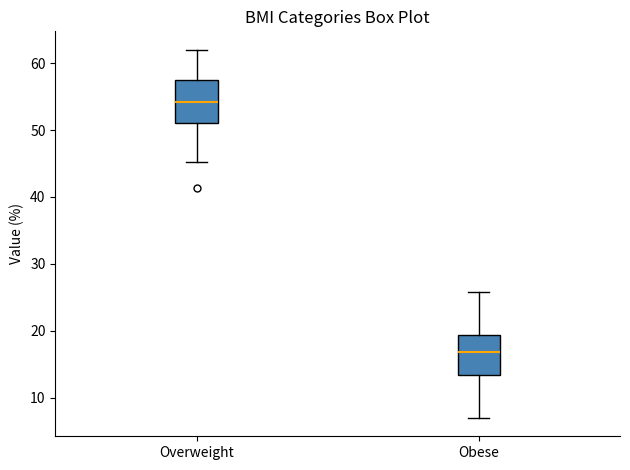

Reading left to right, read every box against the y-axis: the position of its median line, the range the box covers, and the ends of its whiskers. The values are not printed on the chart, so give them approximately, as read against the axis.

Overweight: median 54, box 51 to 57, whiskers 45 to 62
Obese: median 17, box 13 to 19, whiskers 7 to 26